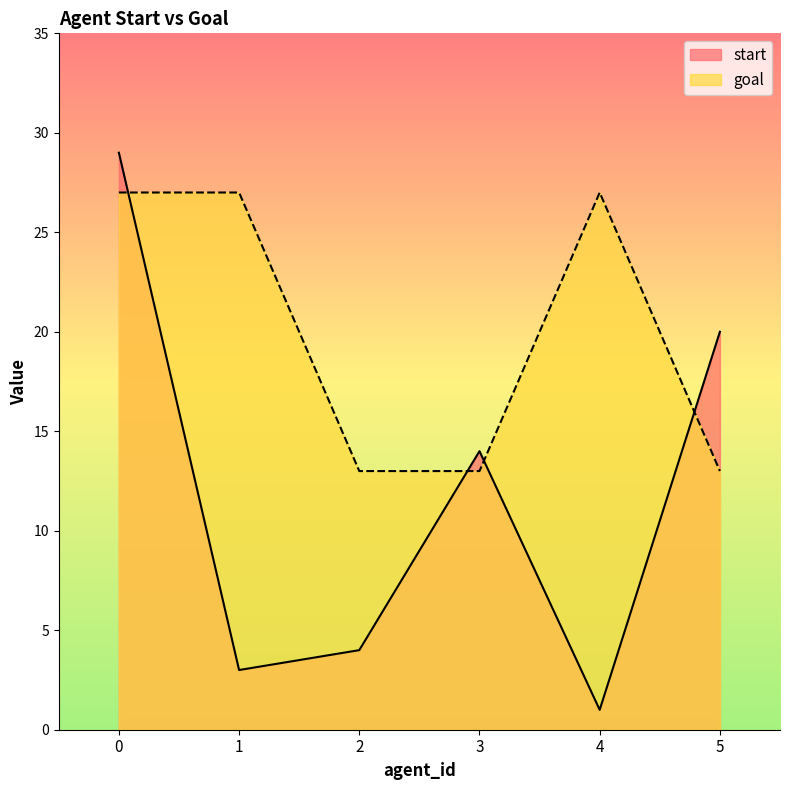

After their last crossing, which series has the higher values: goal or start?

start